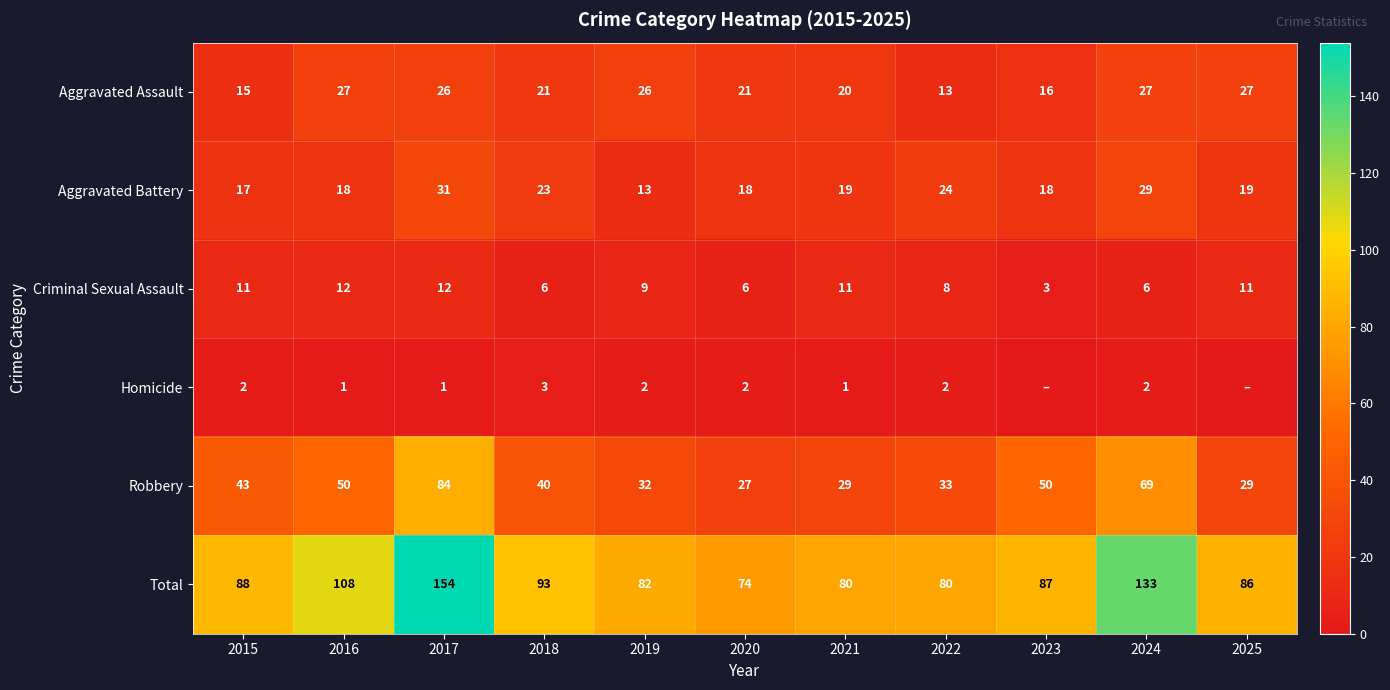

What is the average value of the Robbery series?

44